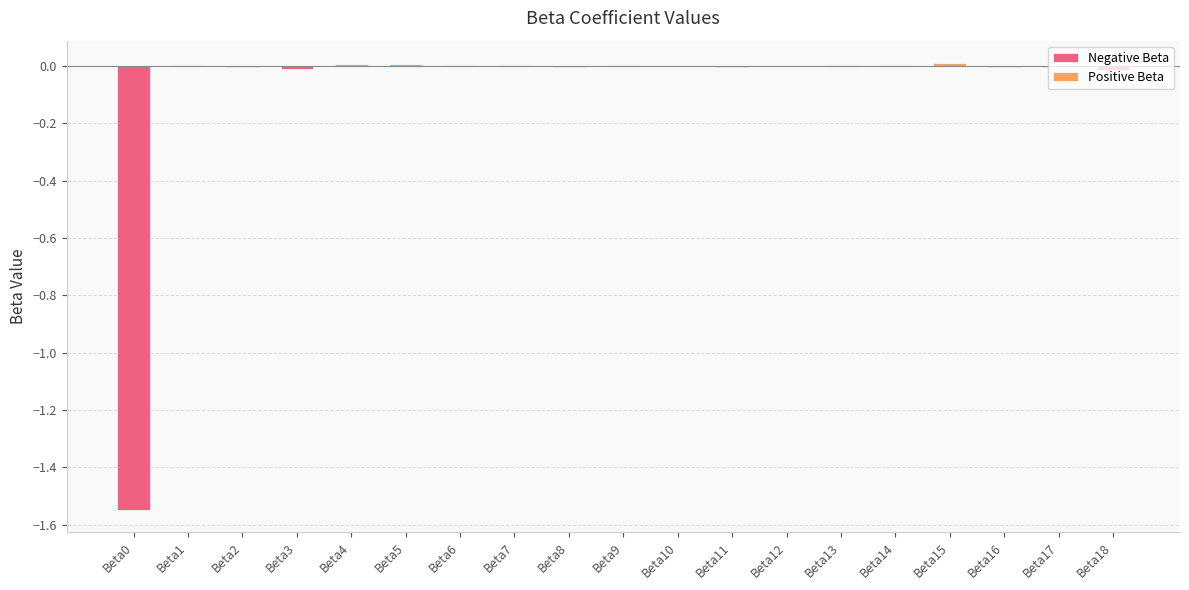

What is the difference between the maximum and minimum values?

1.6